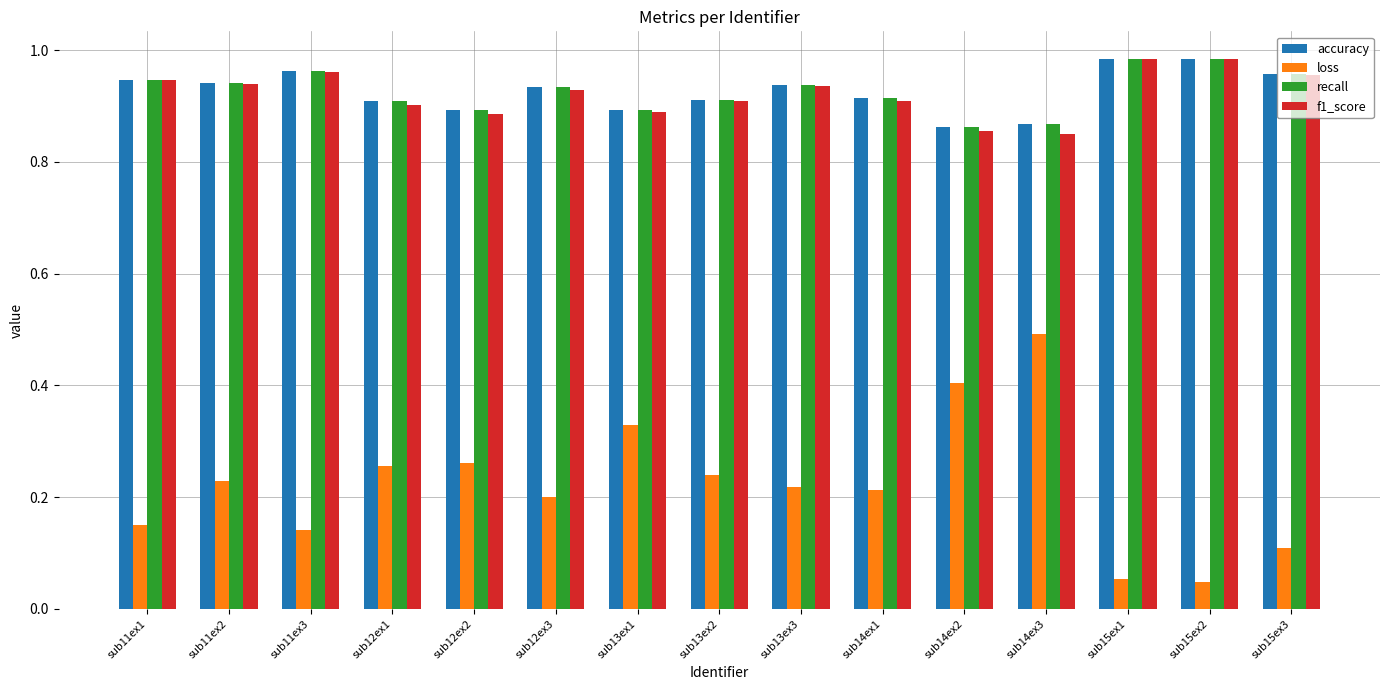

How many bars are there in each group?

4